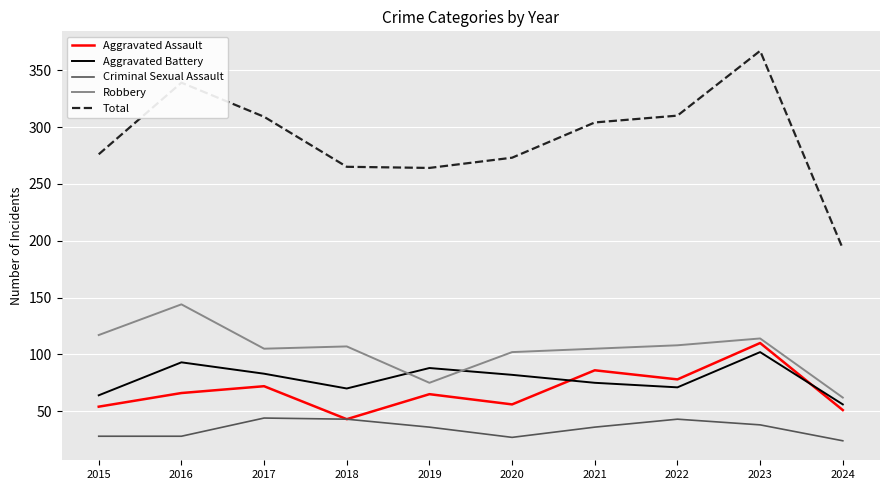

What is the approximate value of Aggravated Assault at 2021?

86